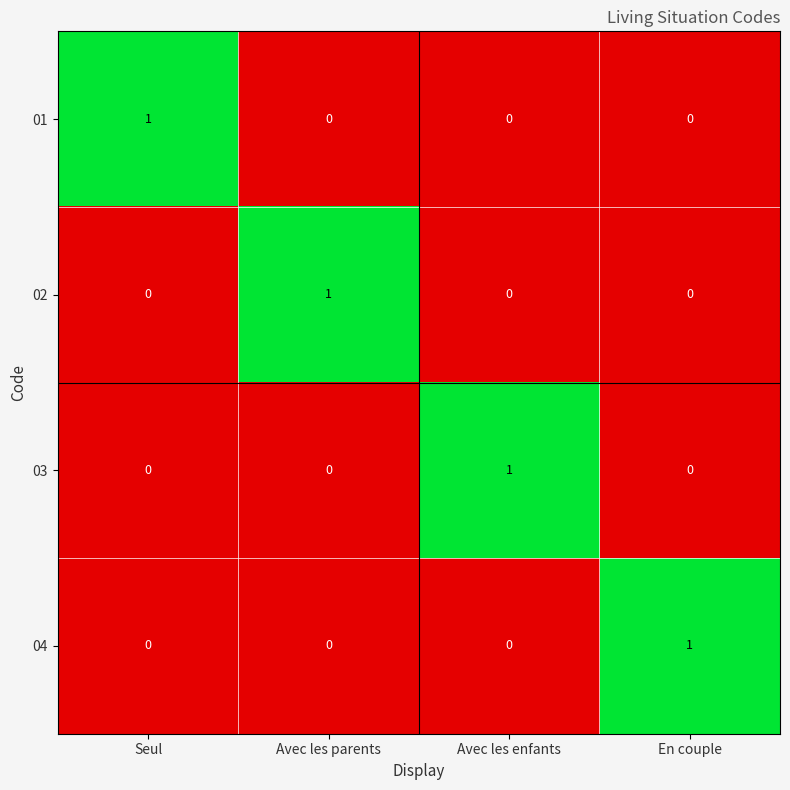

At how many categories does at least one series exceed 0?

4